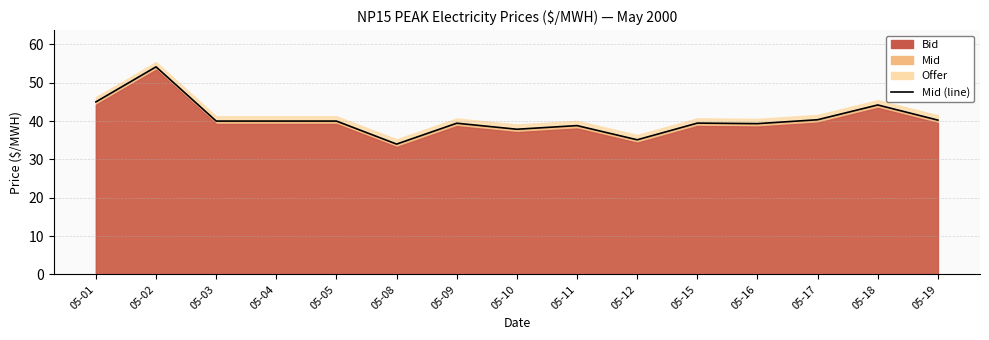

What is the difference between the values at 05-01 and 05-11?

6.2